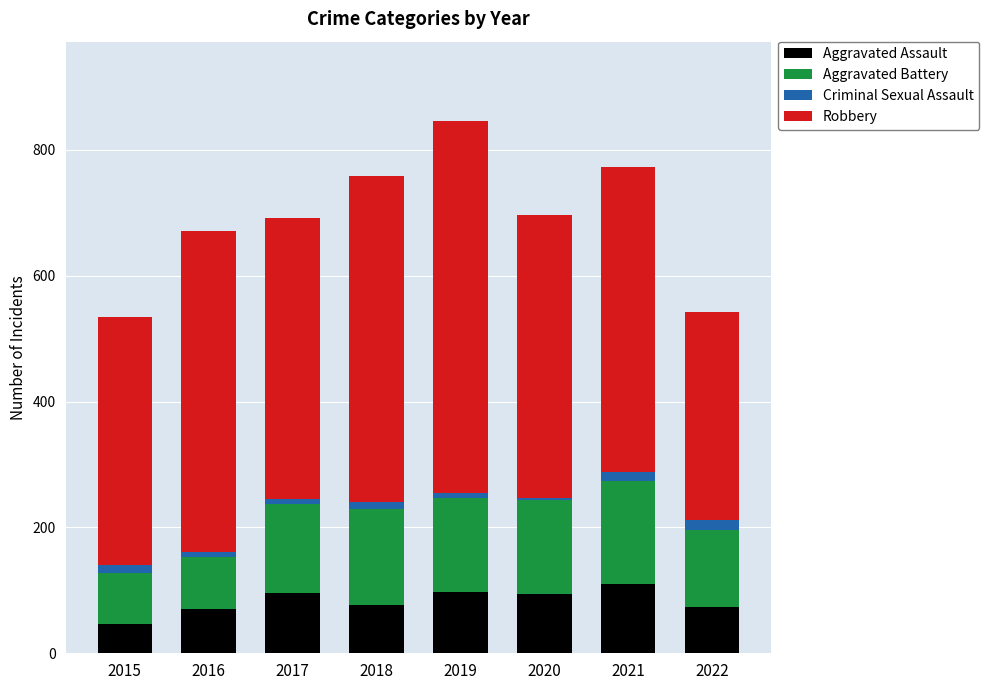

What is the minimum value for Aggravated Assault?

46